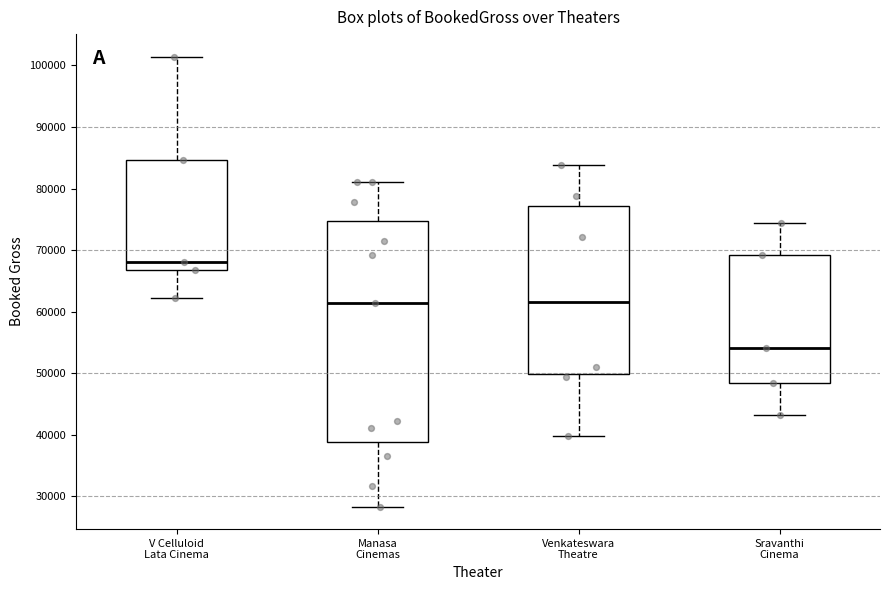

Which box is the tallest, from its lower edge to its upper edge?

Manasa Cinemas